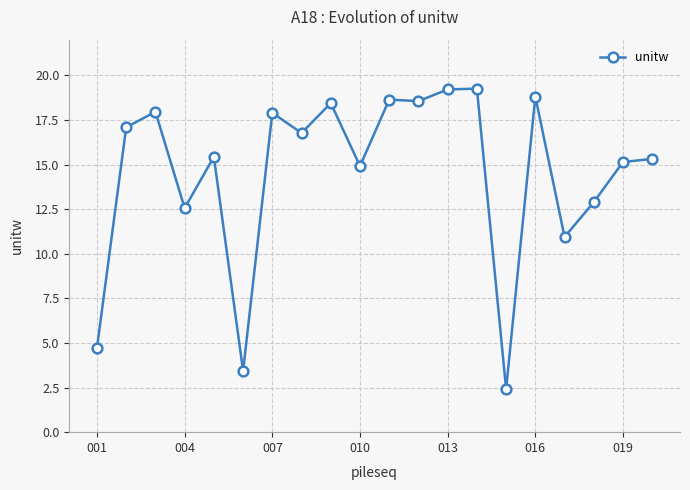

How many lines are shown in the chart?

1